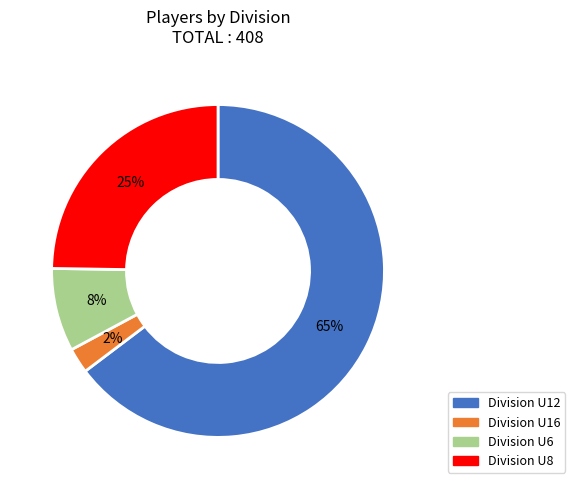

How many slices are in this pie chart?

4